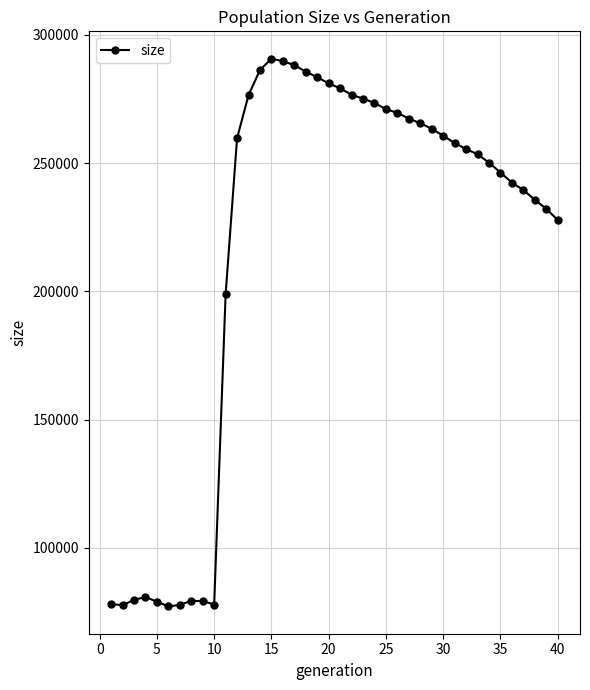

What is the greatest value displayed?

290752